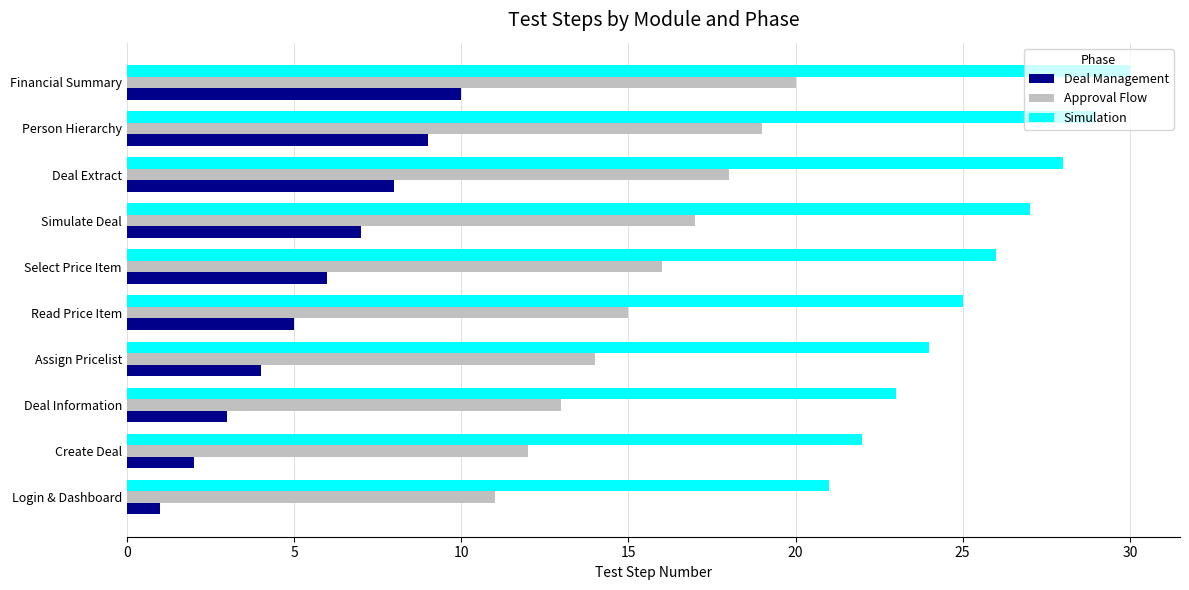

What is the difference between the highest and lowest values at Financial Summary?

20